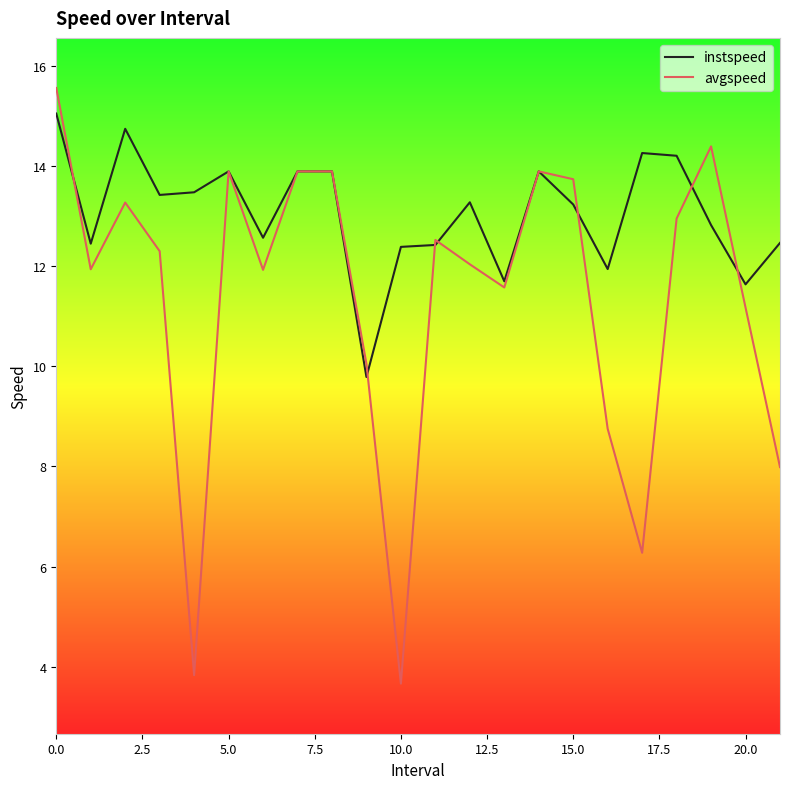

Count the number of categories in the chart.

22